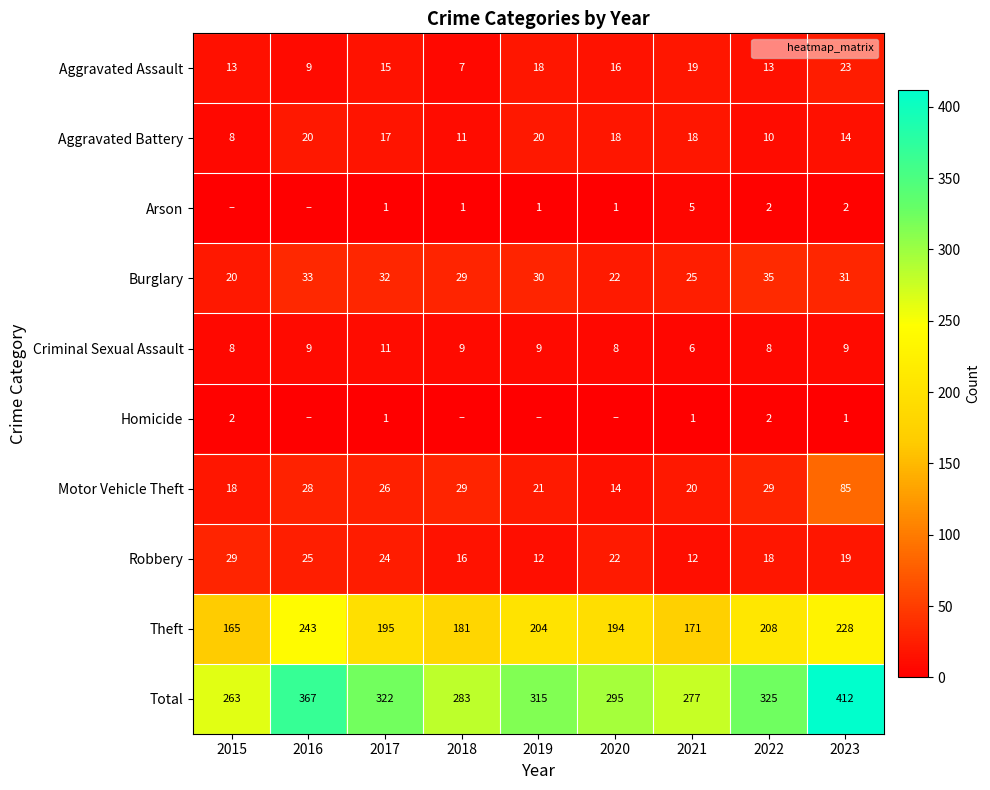

What is the spread (max minus min) of values at 2020?

295